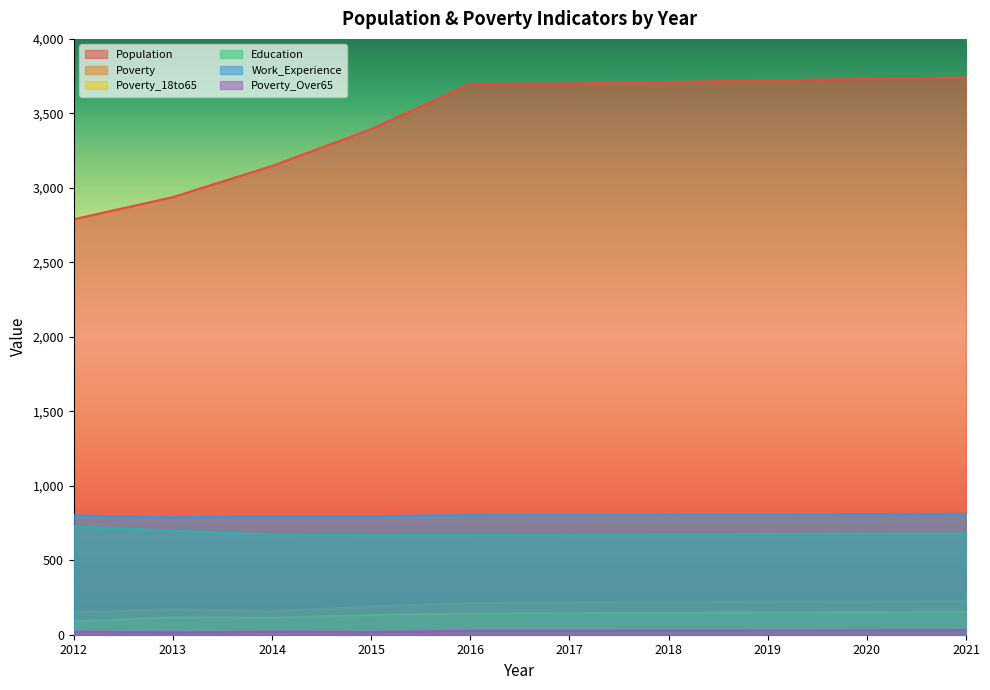

Count the number of data series in this chart.

6